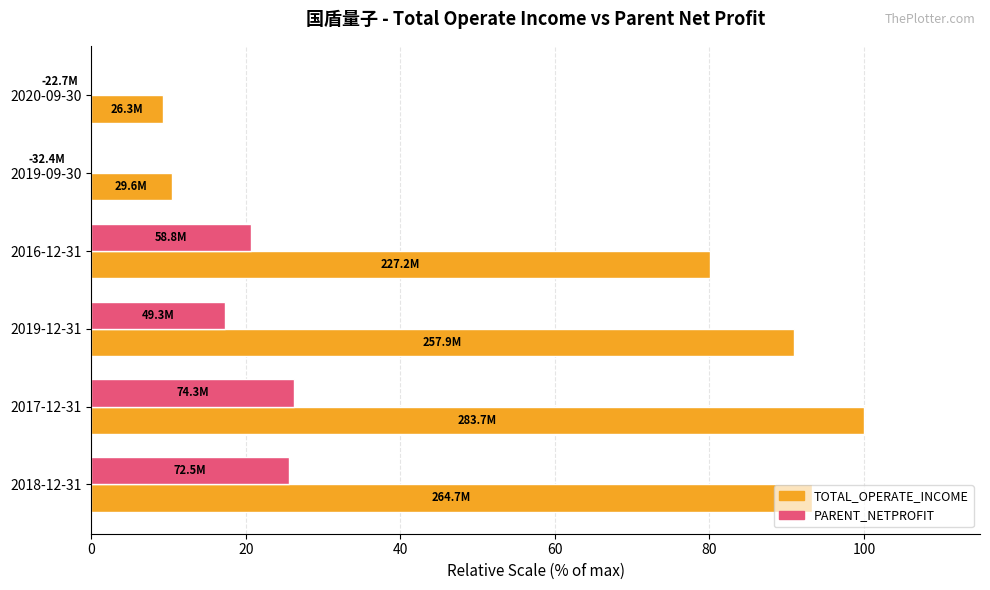

The PARENT_NETPROFIT series shows 30.4 at 2016-12-31. True or false?

False